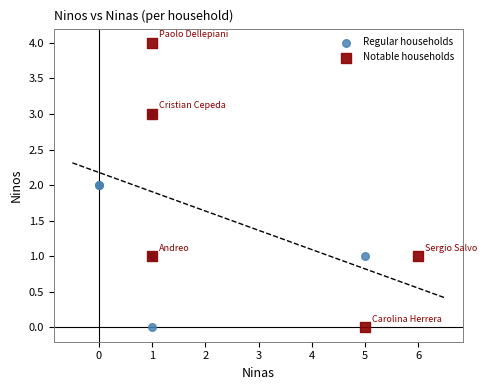

Which series has the largest Y range (max minus min)?

Notable households